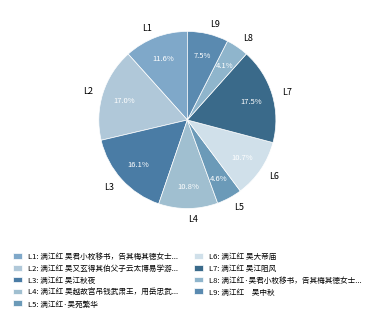

Between L5 and L8, which is larger?

L5